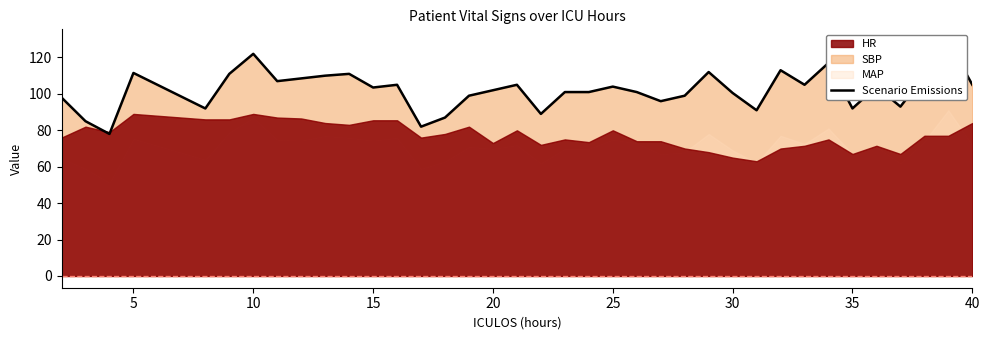

Reading left to right, list all the values displayed in this chart.

98.0	85.0	78.0	111.5	92.0	111.0	122.0	107.0	108.5	110.0	111.0	103.5	105.0	82.0	87.0	99.0	102.0	105.0	89.0	101.0	101.0	104.0	101.0	96.0	99.0	112.0	100.5	91.0	113.0	105.0	117.0	92.0	104.0	93.0	110.0	129.0	105.0